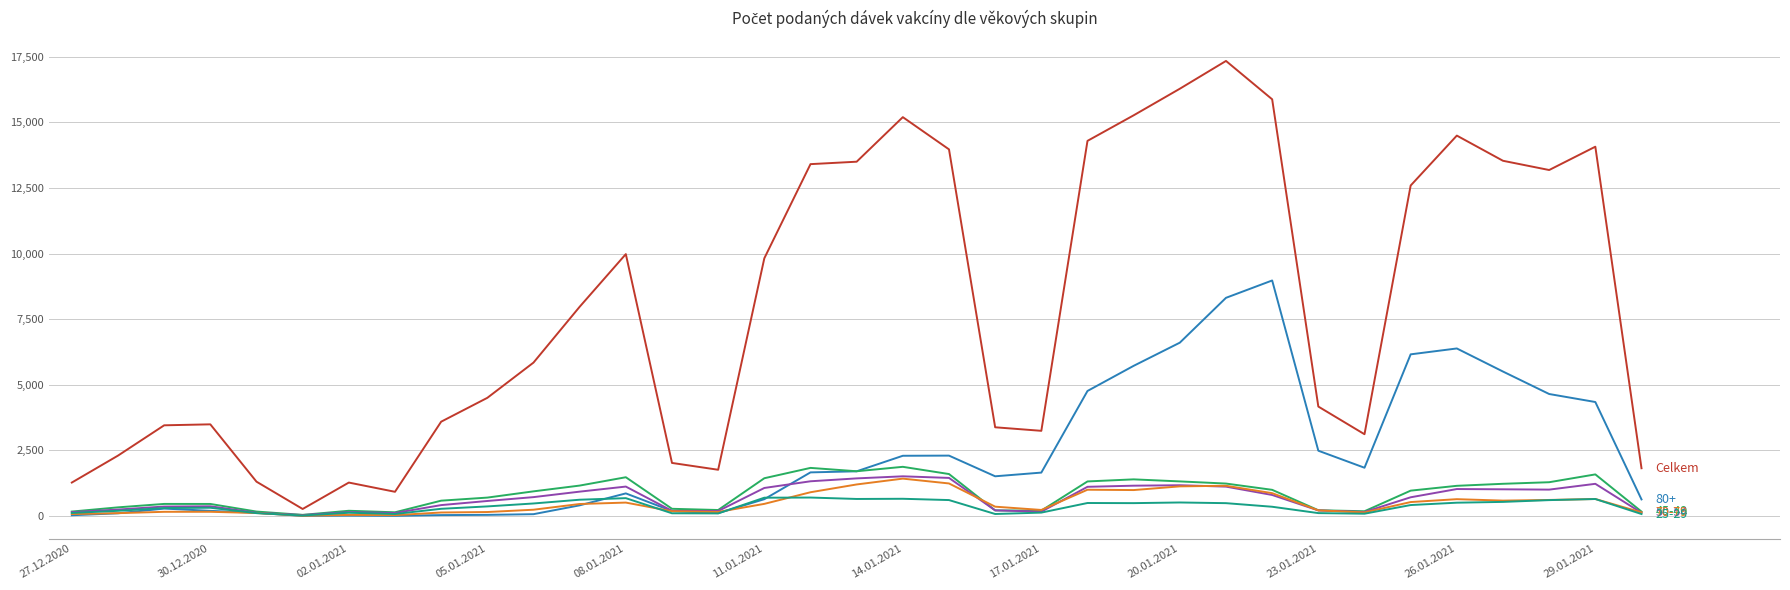

Count the number of categories in the chart.

35